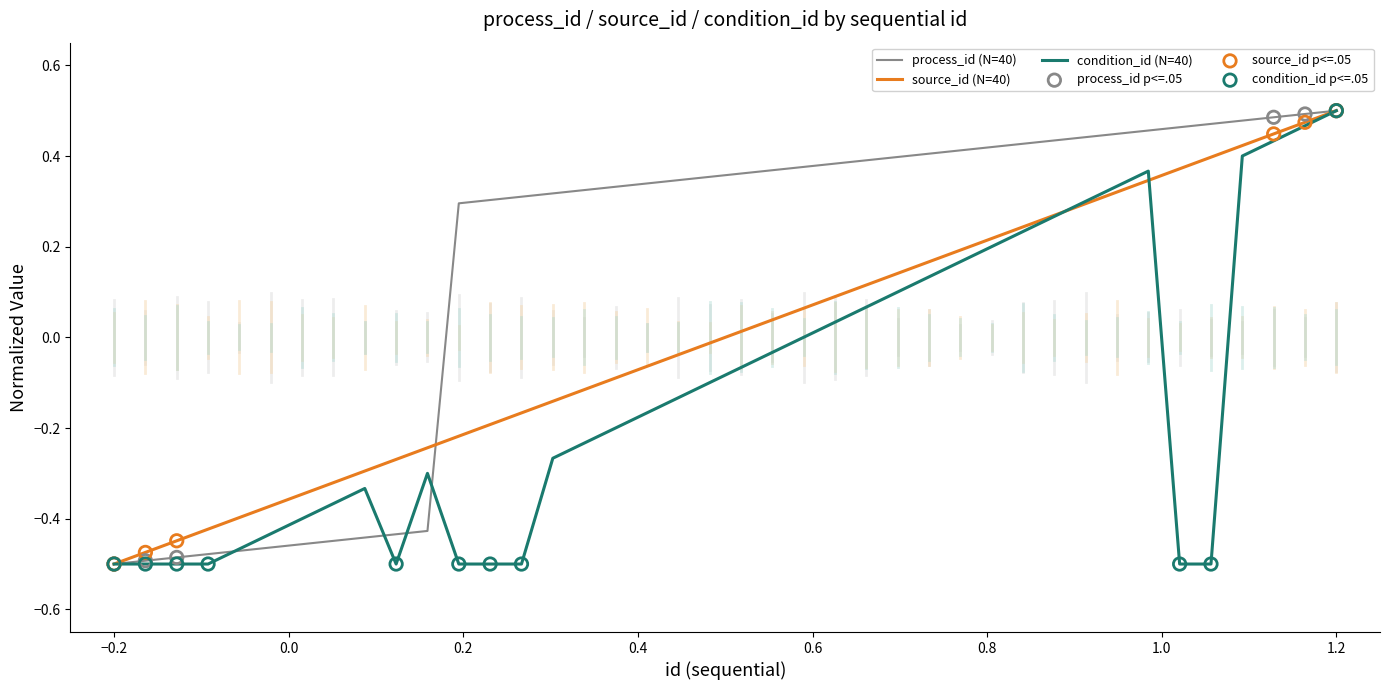

Rank the series by their average value, from lowest to highest.

condition_id (N=40), source_id (N=40), process_id (N=40)